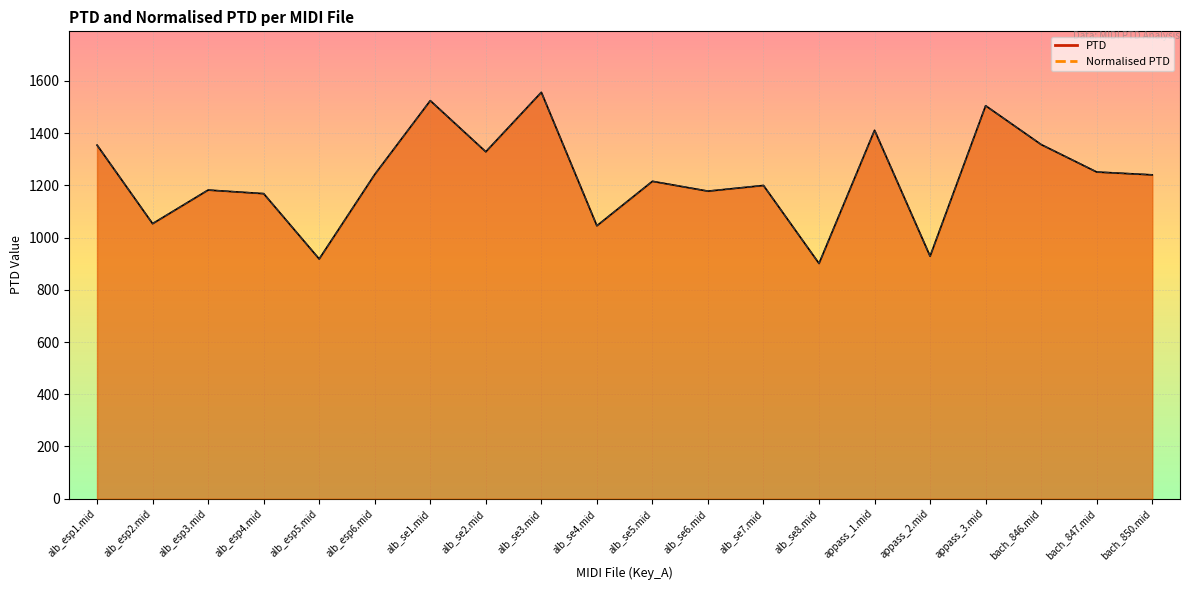

Where is the first local maximum for PTD?

alb_esp3.mid